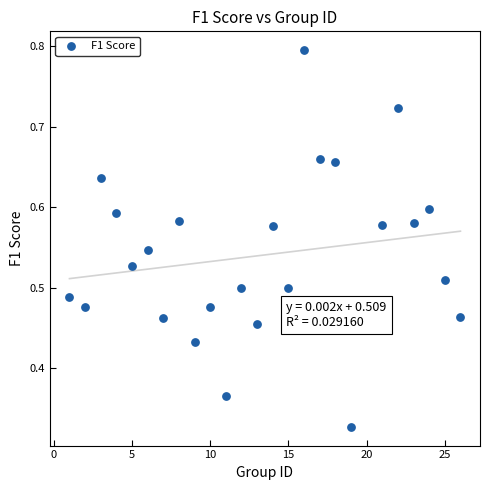

What is the range of X values (max minus min)?

25.0